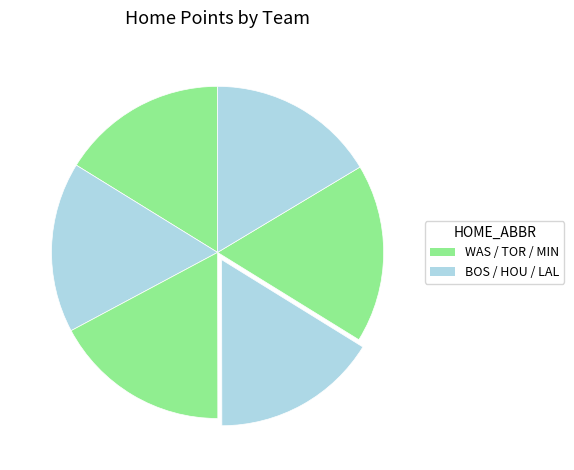

How many slices are in this pie chart?

6